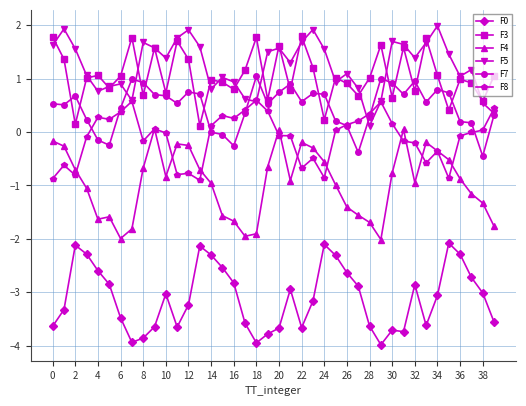

True or false: F7 has more than 2 points higher than both neighbors.

True